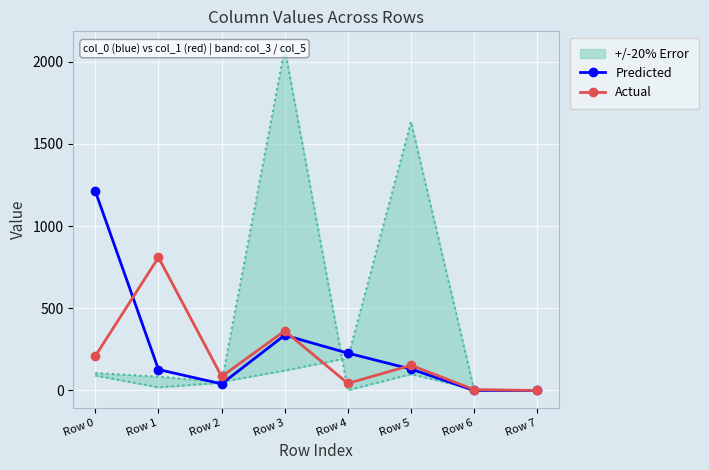

Which series has the largest total across all categories?

Predicted